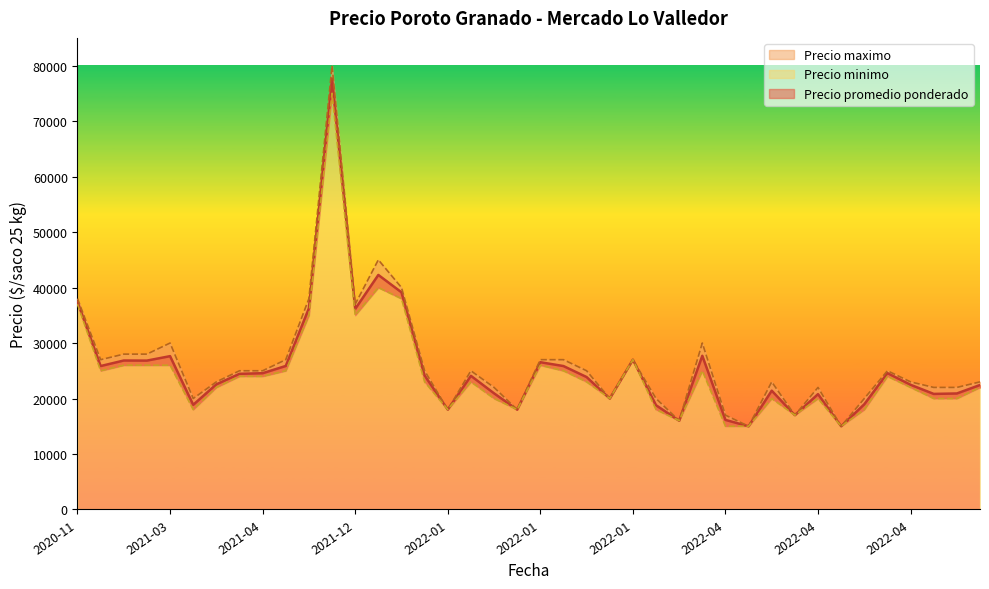

At how many categories does at least one series exceed 65743?

1